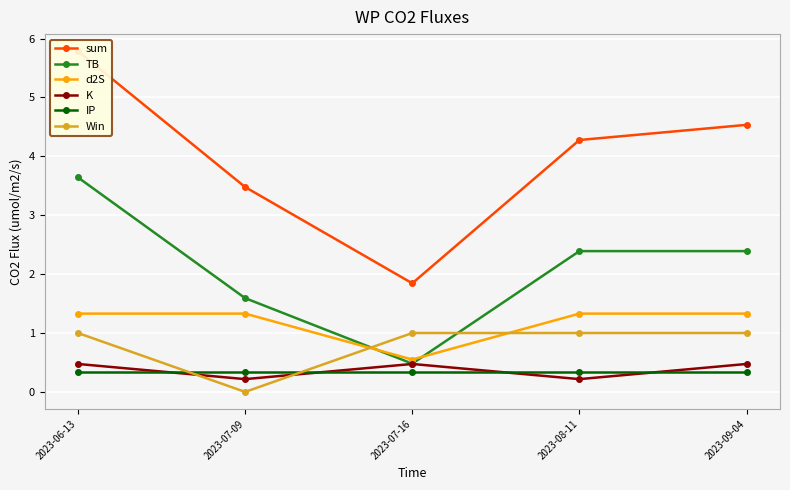

Between 2023-07-09 and 2023-09-04, which series saw the biggest shift?

sum